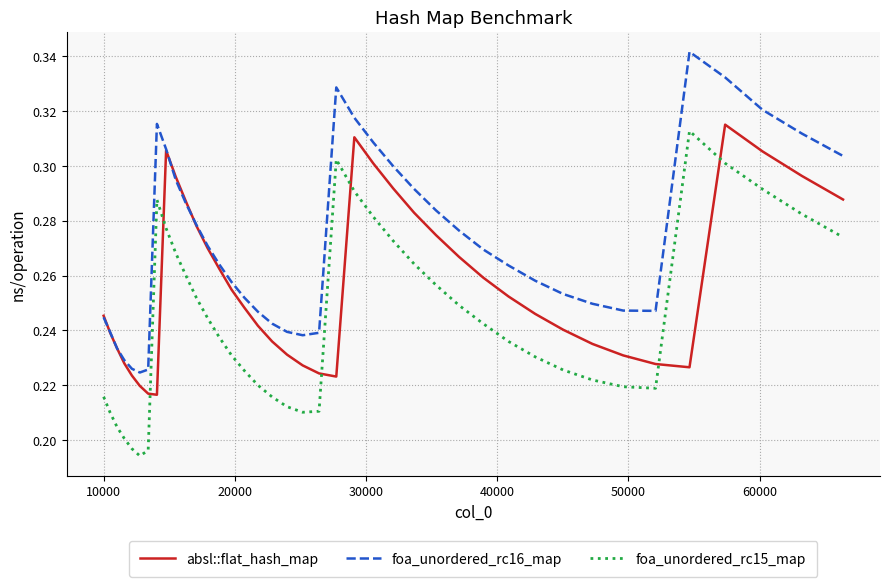

Which series has the largest total across all categories?

foa_unordered_rc16_map